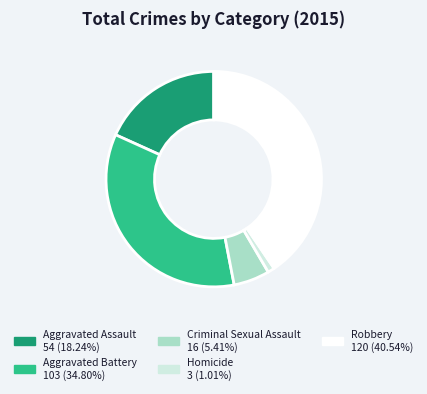

Do Aggravated Battery and Criminal Sexual Assault together represent more than half of the pie?

No